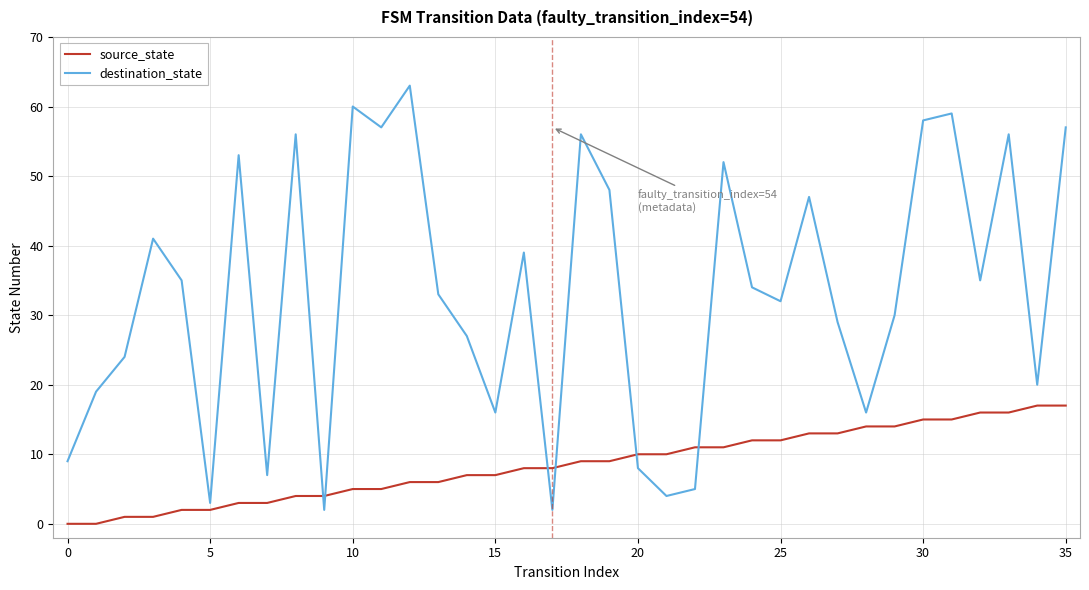

Is this an area chart (filled region under the line)?

No